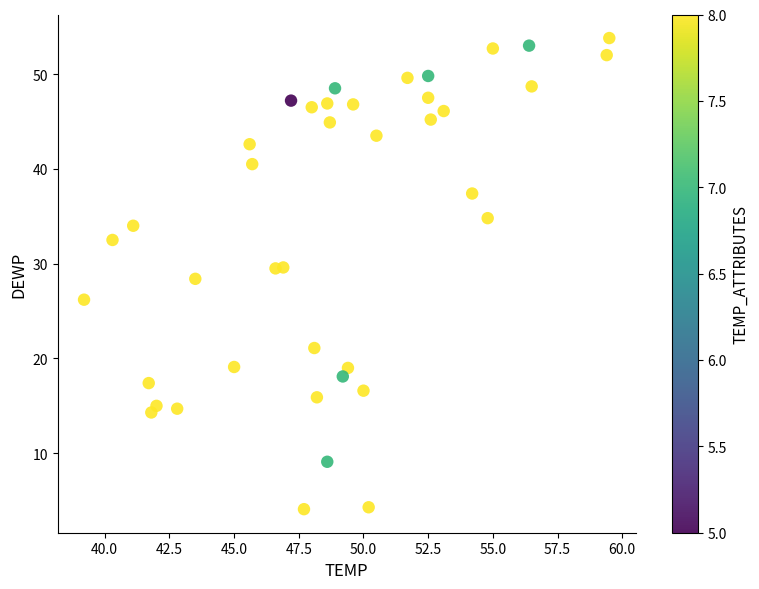

What is the range of X values (max minus min)?

20.3